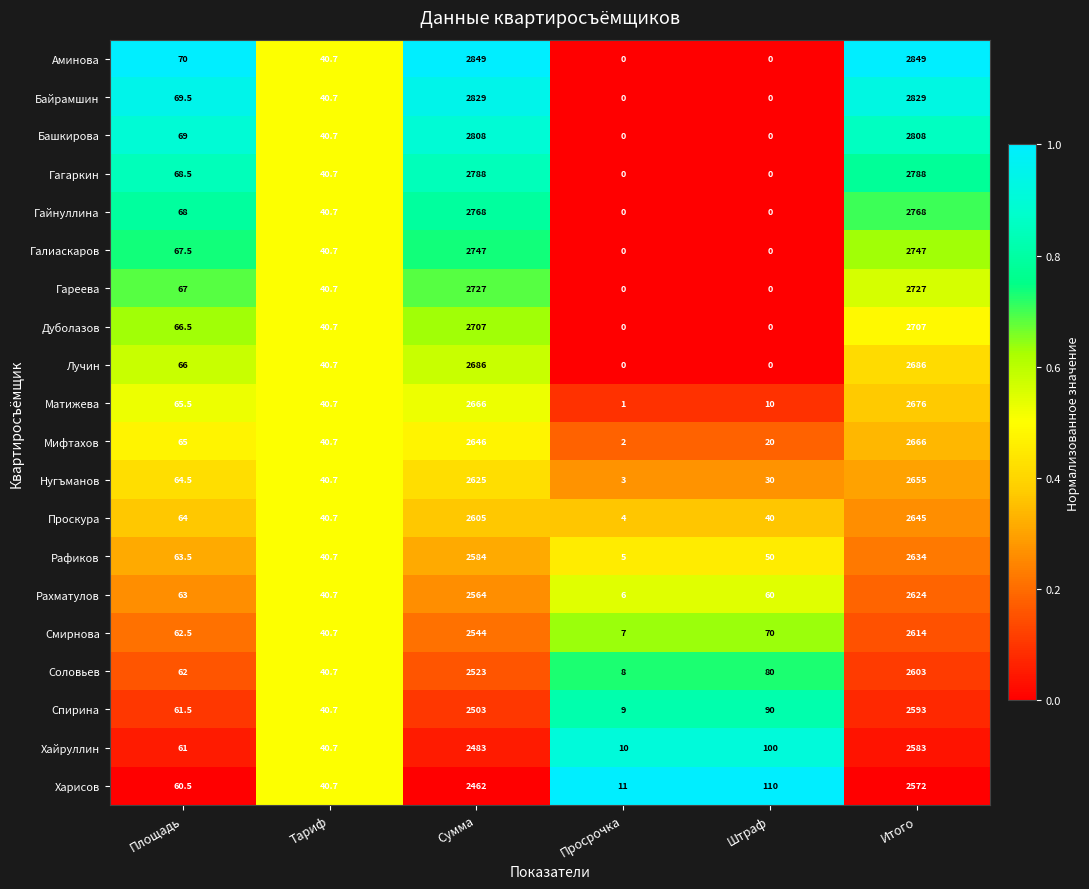

What is the total value across all series at Штраф?

660.0